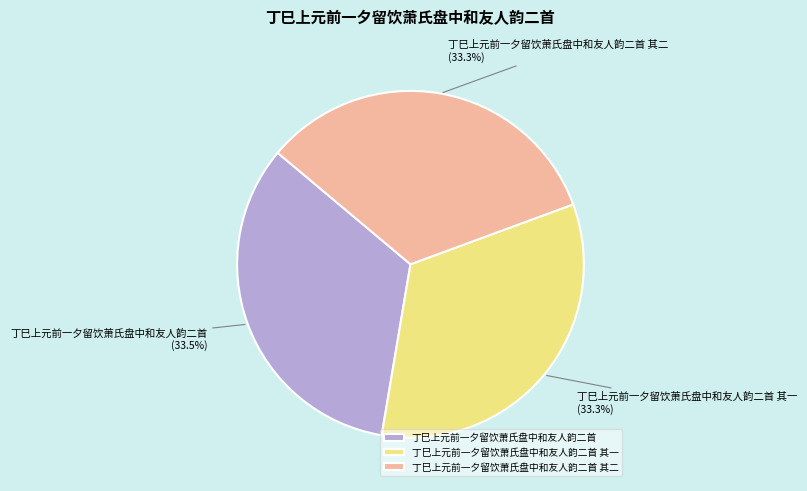

The 丁巳上元前一夕留饮萧氏盘中和友人韵二首 slice represents 26% of the pie. True or false?

False